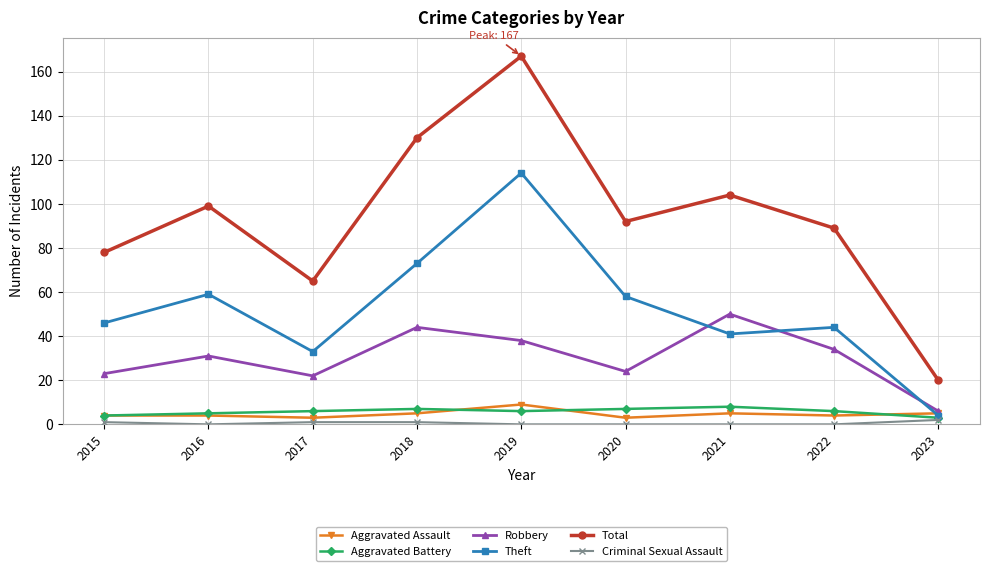

Reading left to right, extract all data points from this chart.

Aggravated Assault: 2015=4	2016=4	2017=3	2018=5	2019=9	2020=3	2021=5	2022=4	2023=5
Aggravated Battery: 2015=4	2016=5	2017=6	2018=7	2019=6	2020=7	2021=8	2022=6	2023=3
Robbery: 2015=23	2016=31	2017=22	2018=44	2019=38	2020=24	2021=50	2022=34	2023=6
Theft: 2015=46	2016=59	2017=33	2018=73	2019=114	2020=58	2021=41	2022=44	2023=4
Total: 2015=78	2016=99	2017=65	2018=130	2019=167	2020=92	2021=104	2022=89	2023=20
Criminal Sexual Assault: 2015=1	2016=0	2017=1	2018=1	2019=0	2020=0	2021=0	2022=0	2023=2